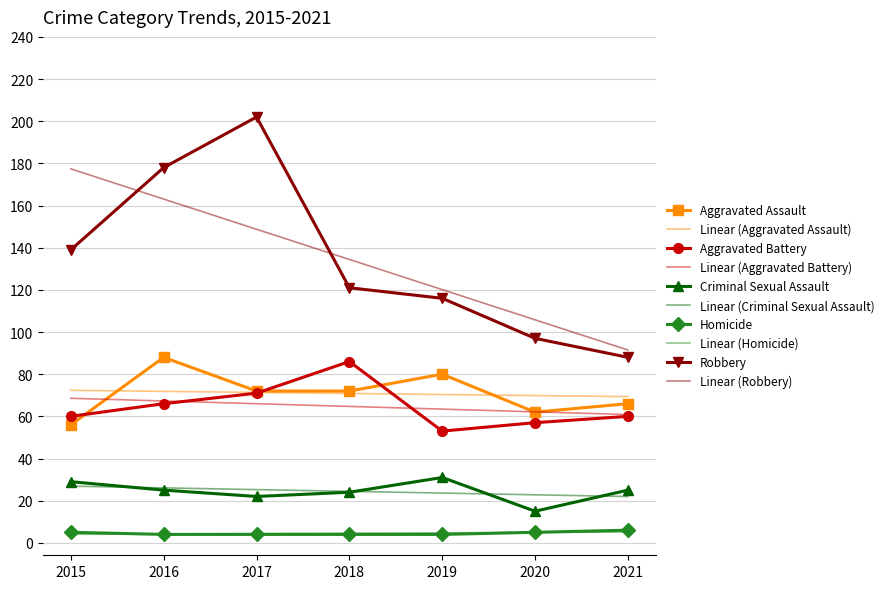

How many values in the Aggravated Assault series are below 72?

3